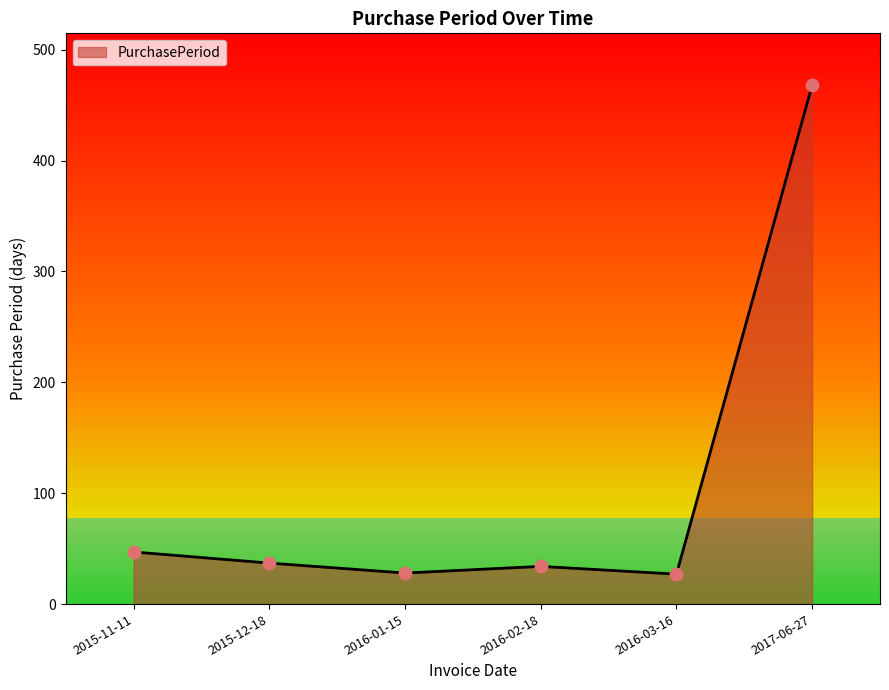

Approximately how many times larger is the value at 2016-03-16 compared to 2016-01-15?

1.0